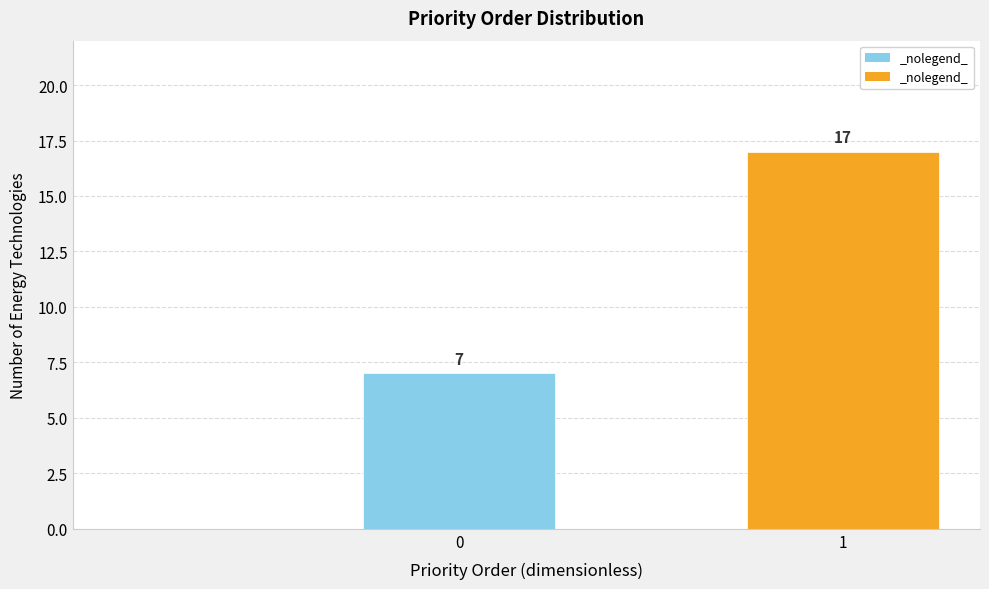

The value at 0 is 7. True or false?

True